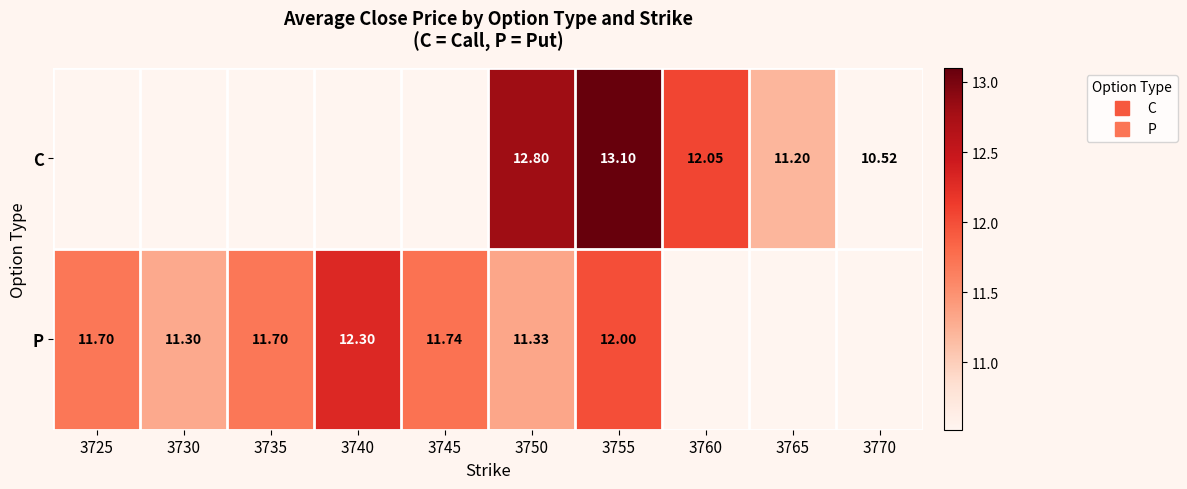

Count the number of data series in this chart.

2